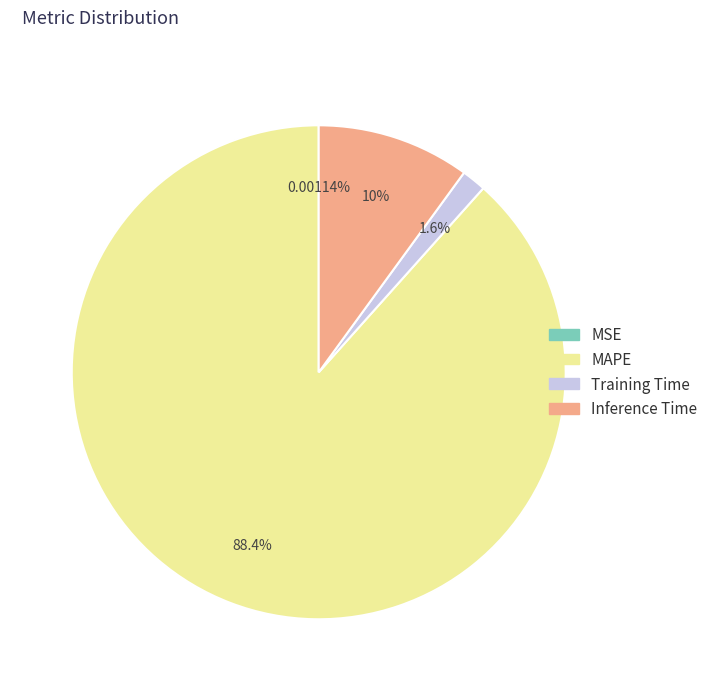

To the nearest percent, what is the difference between the largest and smallest slice percentages?

88%